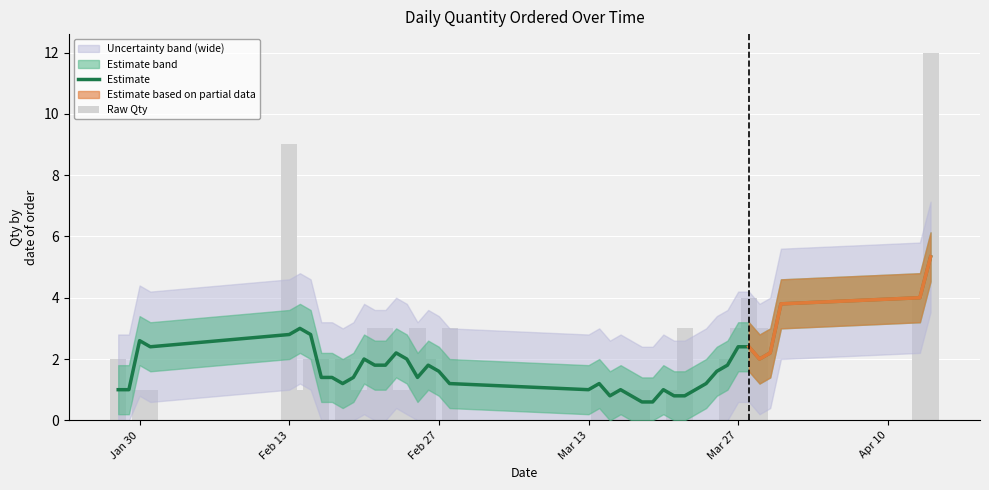

The Raw Qty series shows 0.5 at 23. True or false?

False